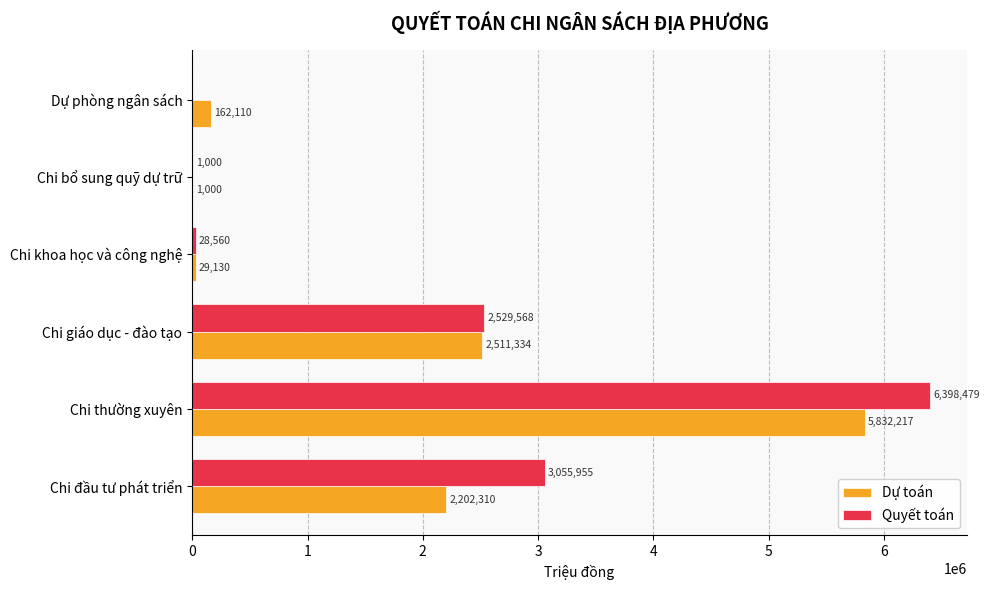

How many data points does each series have?

6